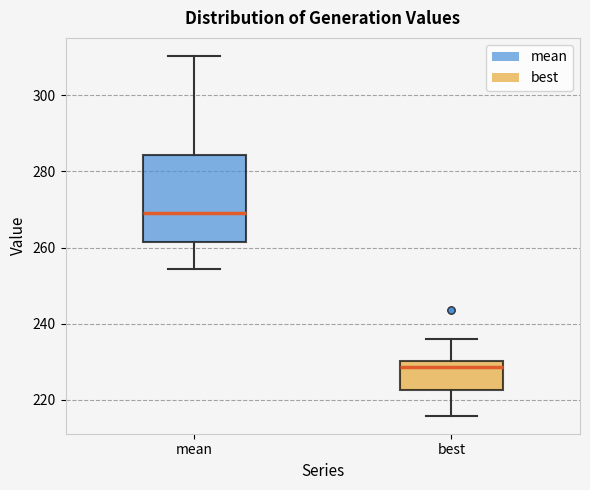

Where does the lower whisker of the box for mean end on the y-axis? The values are not printed on the chart, so give them approximately, as read against the axis.

254